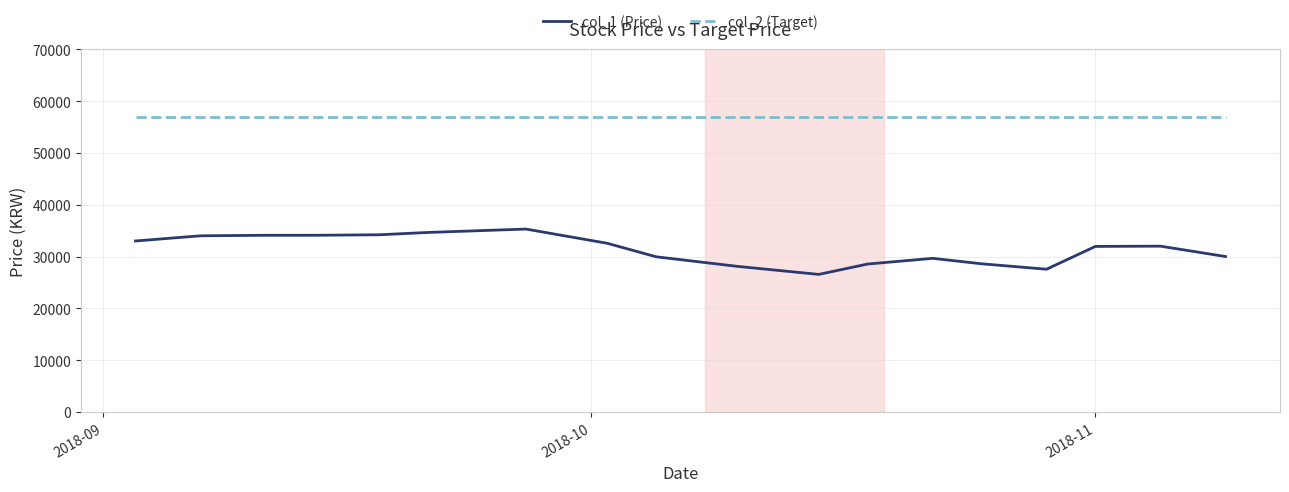

True or false: col_2 (Target) and col_1 (Price) cross at least once.

False